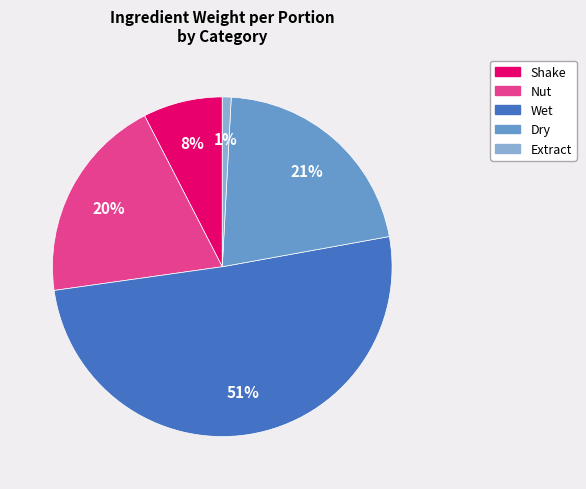

To the nearest percent, what percentage of the pie is Nut?

20%